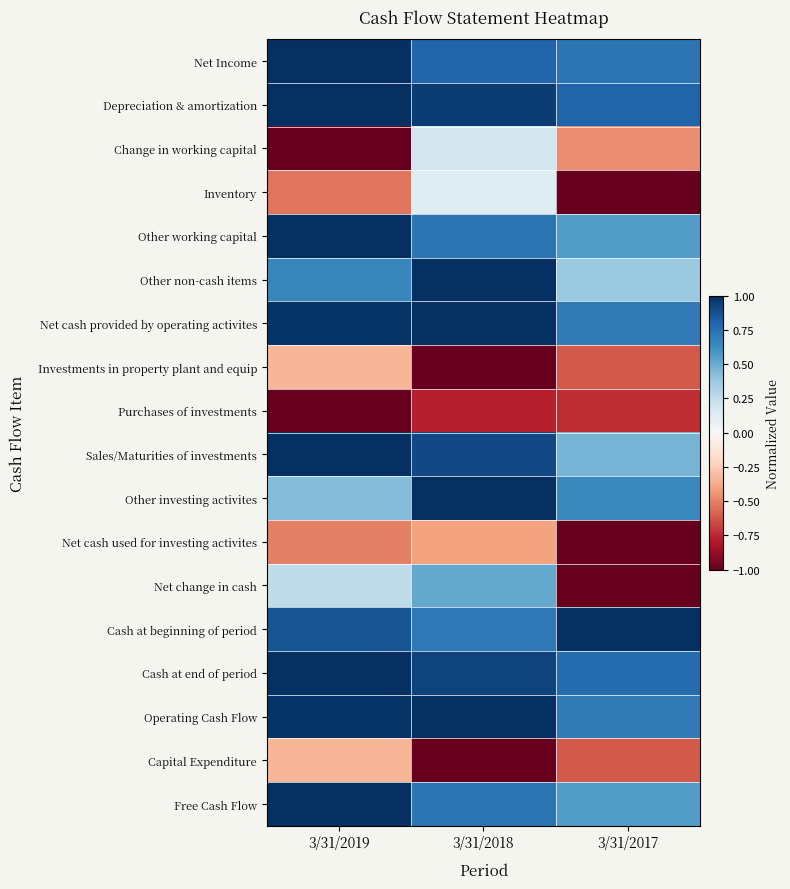

Count the number of categories in the chart.

3